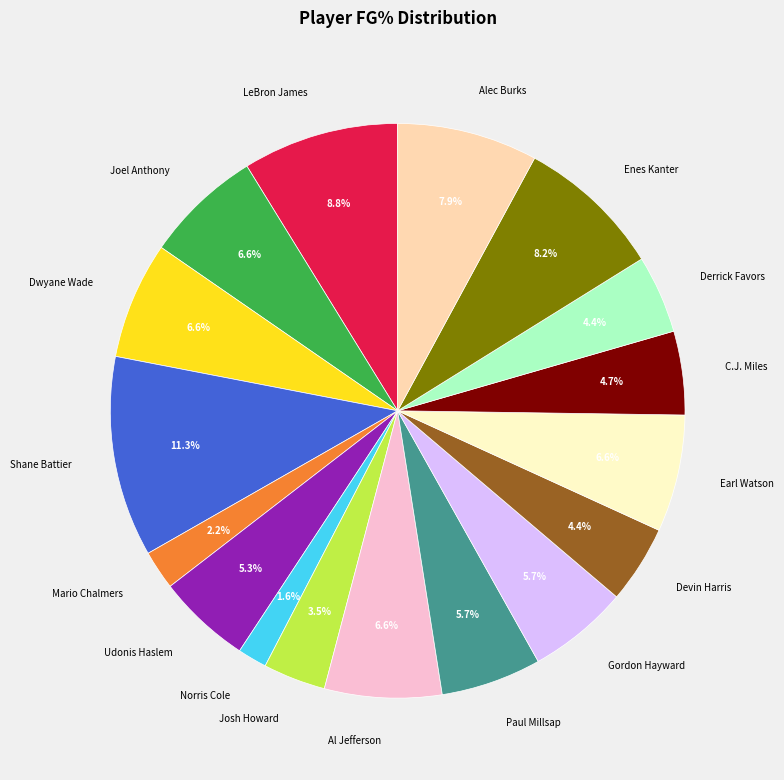

How much of the chart is everything except Gordon Hayward?

94.3%